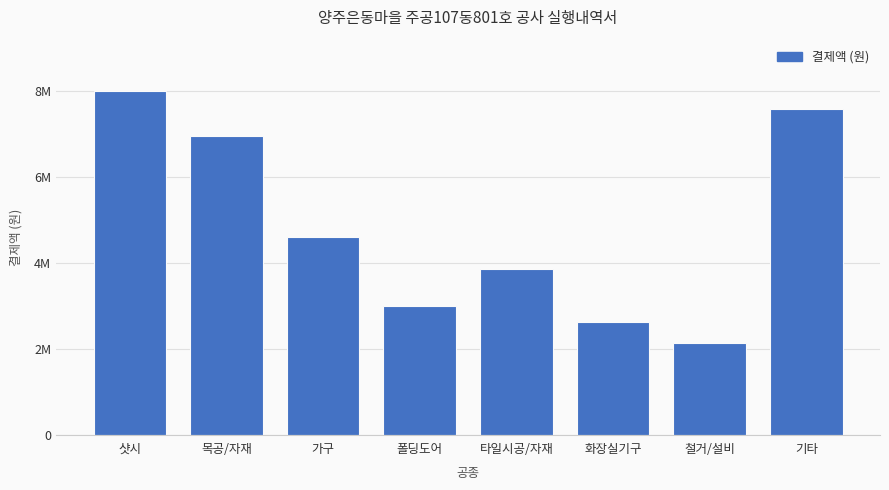

Reading left to right, transcribe all the data shown in this chart.

샷시=8000000	목공/자재=6965000	가구=4600000	폴딩도어=3000000	타일시공/자재=3850500	화장실기구=2620000	철거/설비=2140000	기타=7590630